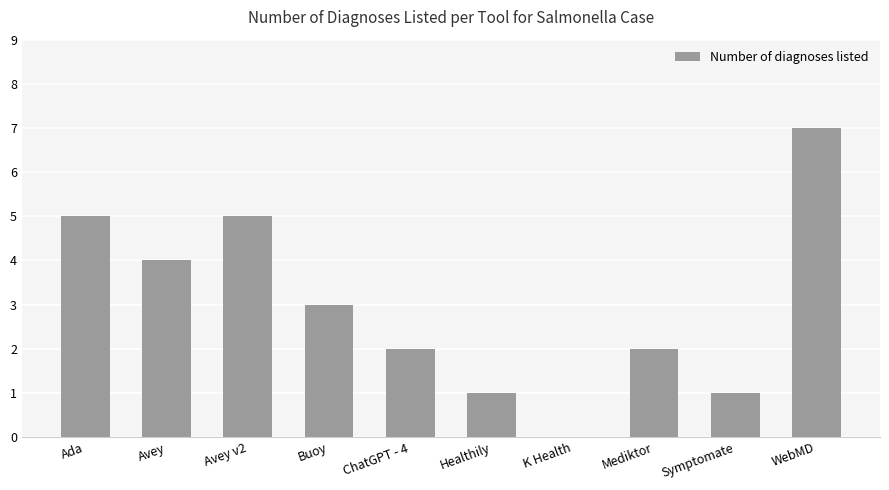

What is the change in value from Ada to ChatGPT - 4?

-3